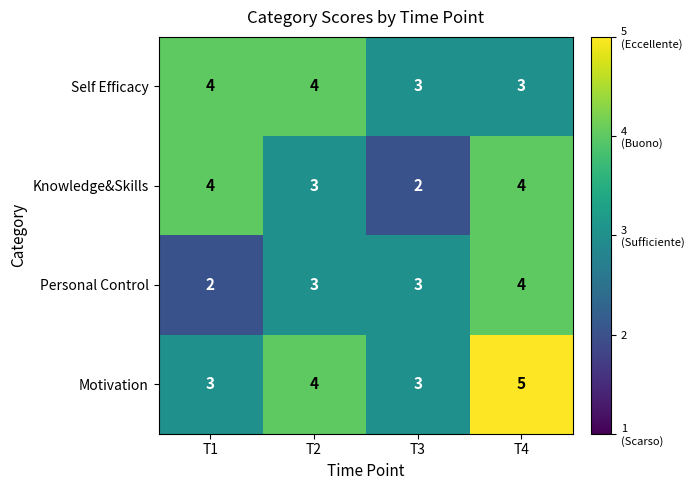

What is the minimum value shown in the chart?

2